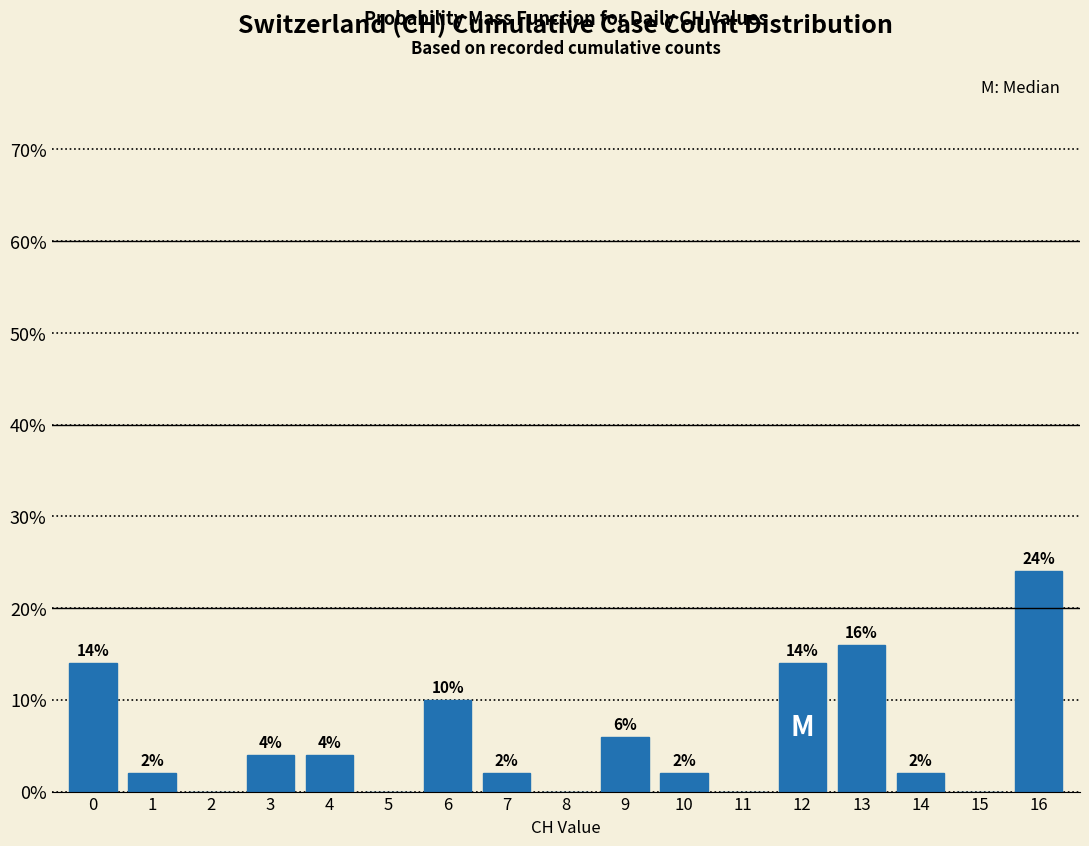

Reading right to left, what are all the values shown in this chart?

16=24.0	15=0.0	14=2.0	13=16.0	12=14.0	11=0.0	10=2.0	9=6.0	8=0.0	7=2.0	6=10.0	5=0.0	4=4.0	3=4.0	2=0.0	1=2.0	0=14.0